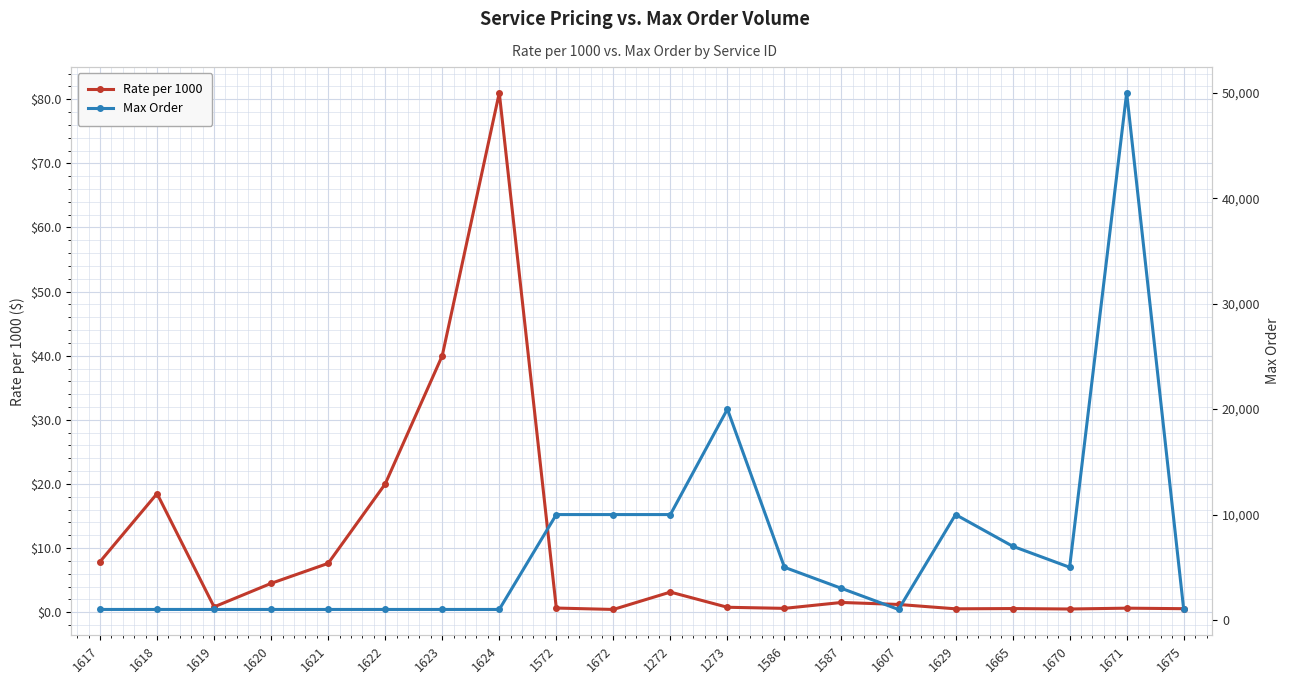

How many series are shown in this chart?

2